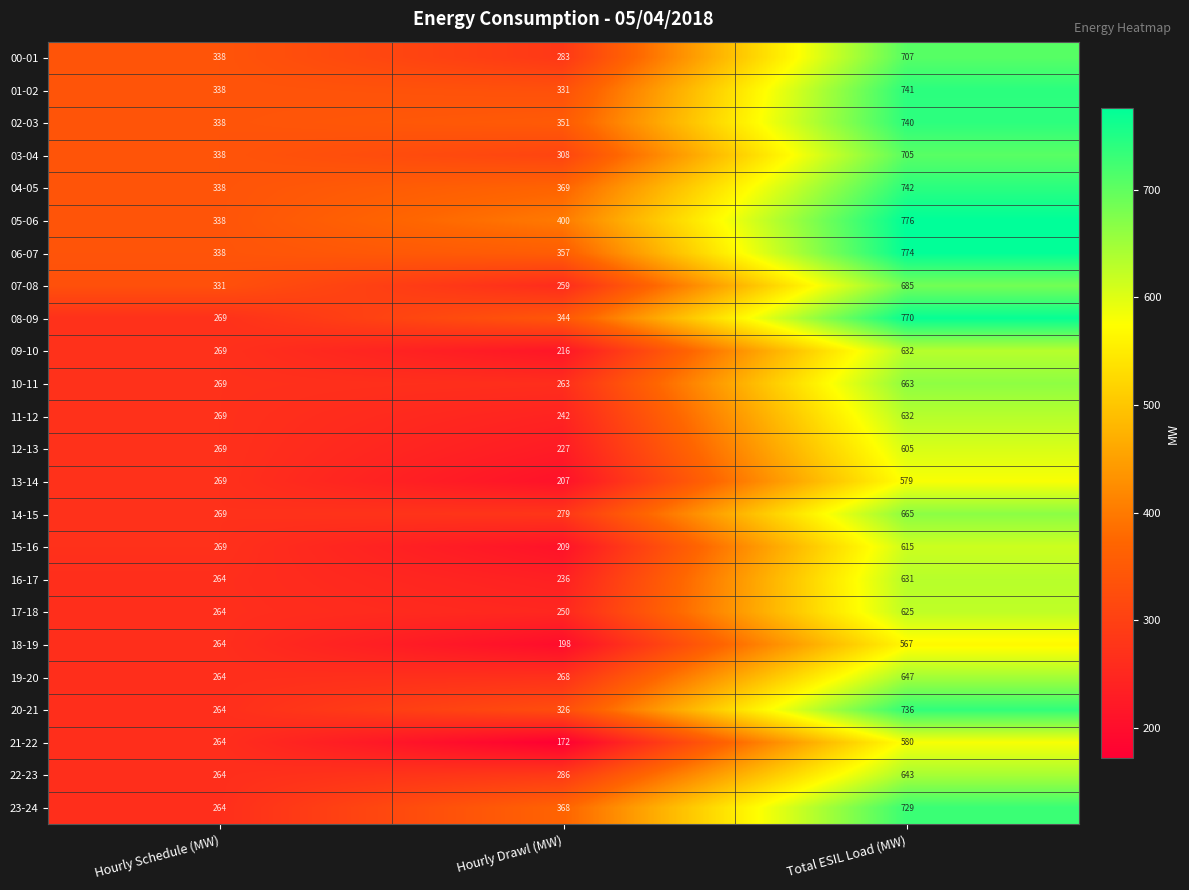

How many data points does each series have?

3